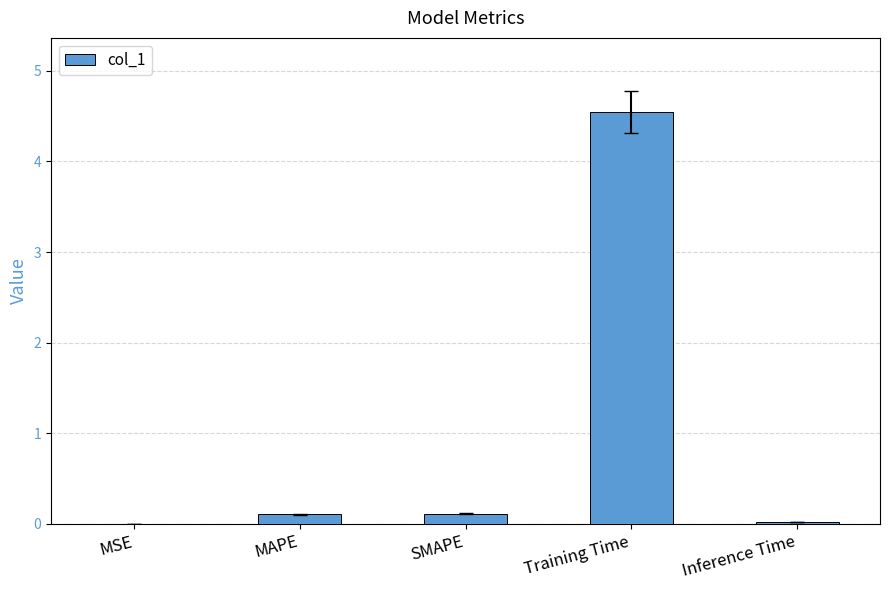

True or false: the data shows 0.1 at SMAPE.

True